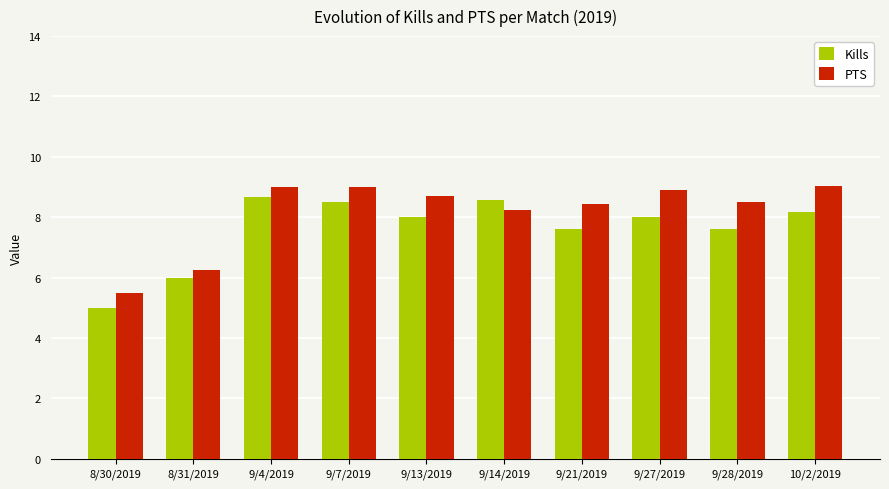

At which label is PTS closest to 7?

8/31/2019